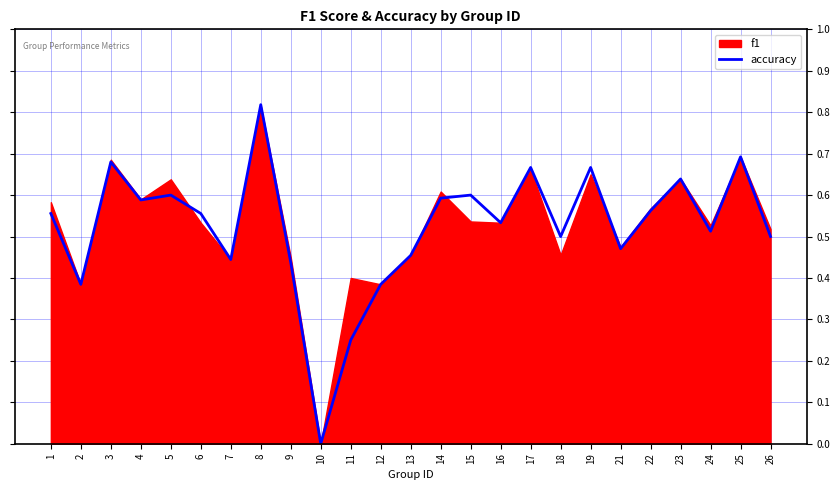

Is it true that accuracy equals 0.9 at 25?

False